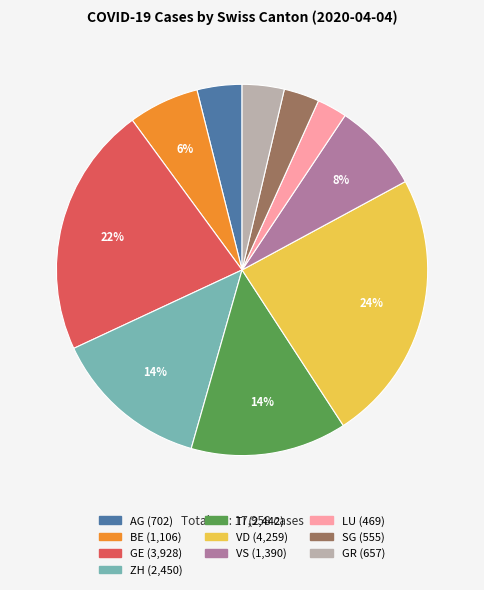

Combined, do VD and BE account for over 50%?

No